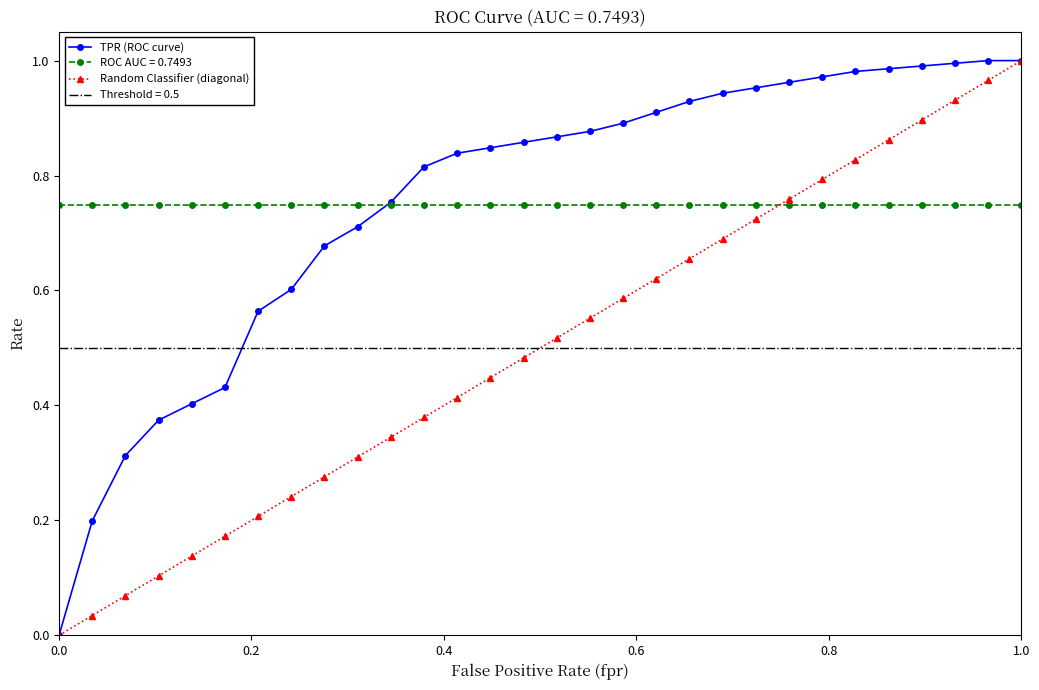

True or false: Random Classifier (diagonal) and TPR (ROC curve) cross at least once.

False